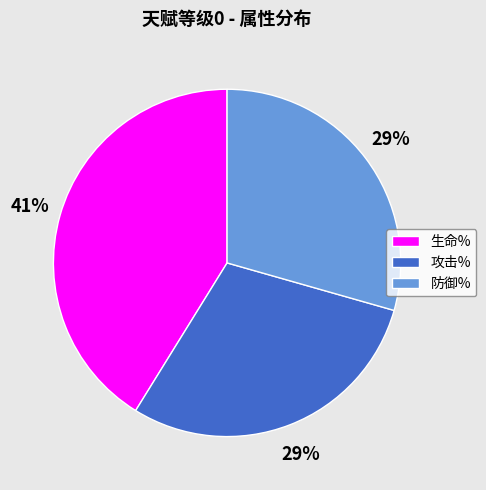

Approximately how many times larger is the value at 攻击% compared to 生命%?

0.7